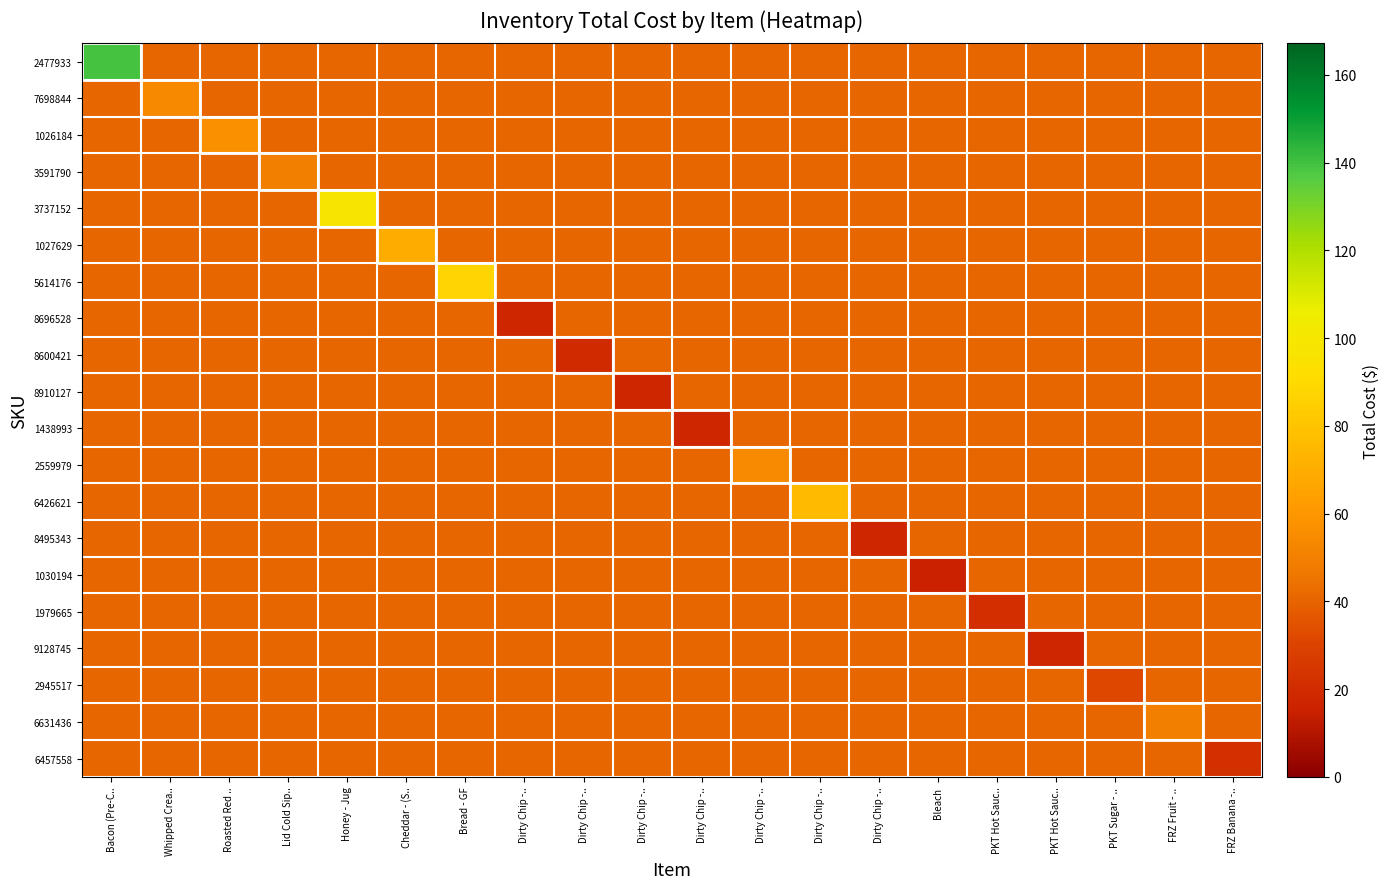

Reading right to left, extract all data points from this chart.

2477933: FRZ Banana -..=40.6	FRZ Fruit - ..=40.6	PKT Sugar - ..=40.6	PKT Hot Sauc..=40.6	PKT Hot Sauc..=40.6	Bleach=40.6	Dirty Chip -..=40.6	Dirty Chip -..=40.6	Dirty Chip -..=40.6	Dirty Chip -..=40.6	Dirty Chip -..=40.6	Dirty Chip -..=40.6	Dirty Chip -..=40.6	Bread - GF=40.6	Cheddar - (S..=40.6	Honey - Jug=40.6	Lid Cold Sip..=40.6	Roasted Red ..=40.6	Whipped Crea..=40.6	Bacon (Pre-C..=139.3
7698844: FRZ Banana -..=40.6	FRZ Fruit - ..=40.6	PKT Sugar - ..=40.6	PKT Hot Sauc..=40.6	PKT Hot Sauc..=40.6	Bleach=40.6	Dirty Chip -..=40.6	Dirty Chip -..=40.6	Dirty Chip -..=40.6	Dirty Chip -..=40.6	Dirty Chip -..=40.6	Dirty Chip -..=40.6	Dirty Chip -..=40.6	Bread - GF=40.6	Cheddar - (S..=40.6	Honey - Jug=40.6	Lid Cold Sip..=40.6	Roasted Red ..=40.6	Whipped Crea..=54.2	Bacon (Pre-C..=40.6
1026184: FRZ Banana -..=40.6	FRZ Fruit - ..=40.6	PKT Sugar - ..=40.6	PKT Hot Sauc..=40.6	PKT Hot Sauc..=40.6	Bleach=40.6	Dirty Chip -..=40.6	Dirty Chip -..=40.6	Dirty Chip -..=40.6	Dirty Chip -..=40.6	Dirty Chip -..=40.6	Dirty Chip -..=40.6	Dirty Chip -..=40.6	Bread - GF=40.6	Cheddar - (S..=40.6	Honey - Jug=40.6	Lid Cold Sip..=40.6	Roasted Red ..=56.9	Whipped Crea..=40.6	Bacon (Pre-C..=40.6
3591790: FRZ Banana -..=40.6	FRZ Fruit - ..=40.6	PKT Sugar - ..=40.6	PKT Hot Sauc..=40.6	PKT Hot Sauc..=40.6	Bleach=40.6	Dirty Chip -..=40.6	Dirty Chip -..=40.6	Dirty Chip -..=40.6	Dirty Chip -..=40.6	Dirty Chip -..=40.6	Dirty Chip -..=40.6	Dirty Chip -..=40.6	Bread - GF=40.6	Cheddar - (S..=40.6	Honey - Jug=40.6	Lid Cold Sip..=49.3	Roasted Red ..=40.6	Whipped Crea..=40.6	Bacon (Pre-C..=40.6
3737152: FRZ Banana -..=40.6	FRZ Fruit - ..=40.6	PKT Sugar - ..=40.6	PKT Hot Sauc..=40.6	PKT Hot Sauc..=40.6	Bleach=40.6	Dirty Chip -..=40.6	Dirty Chip -..=40.6	Dirty Chip -..=40.6	Dirty Chip -..=40.6	Dirty Chip -..=40.6	Dirty Chip -..=40.6	Dirty Chip -..=40.6	Bread - GF=40.6	Cheddar - (S..=40.6	Honey - Jug=97.4	Lid Cold Sip..=40.6	Roasted Red ..=40.6	Whipped Crea..=40.6	Bacon (Pre-C..=40.6
1027629: FRZ Banana -..=40.6	FRZ Fruit - ..=40.6	PKT Sugar - ..=40.6	PKT Hot Sauc..=40.6	PKT Hot Sauc..=40.6	Bleach=40.6	Dirty Chip -..=40.6	Dirty Chip -..=40.6	Dirty Chip -..=40.6	Dirty Chip -..=40.6	Dirty Chip -..=40.6	Dirty Chip -..=40.6	Dirty Chip -..=40.6	Bread - GF=40.6	Cheddar - (S..=69.8	Honey - Jug=40.6	Lid Cold Sip..=40.6	Roasted Red ..=40.6	Whipped Crea..=40.6	Bacon (Pre-C..=40.6
5614176: FRZ Banana -..=40.6	FRZ Fruit - ..=40.6	PKT Sugar - ..=40.6	PKT Hot Sauc..=40.6	PKT Hot Sauc..=40.6	Bleach=40.6	Dirty Chip -..=40.6	Dirty Chip -..=40.6	Dirty Chip -..=40.6	Dirty Chip -..=40.6	Dirty Chip -..=40.6	Dirty Chip -..=40.6	Dirty Chip -..=40.6	Bread - GF=87.0	Cheddar - (S..=40.6	Honey - Jug=40.6	Lid Cold Sip..=40.6	Roasted Red ..=40.6	Whipped Crea..=40.6	Bacon (Pre-C..=40.6
8696528: FRZ Banana -..=40.6	FRZ Fruit - ..=40.6	PKT Sugar - ..=40.6	PKT Hot Sauc..=40.6	PKT Hot Sauc..=40.6	Bleach=40.6	Dirty Chip -..=40.6	Dirty Chip -..=40.6	Dirty Chip -..=40.6	Dirty Chip -..=40.6	Dirty Chip -..=40.6	Dirty Chip -..=40.6	Dirty Chip -..=18.2	Bread - GF=40.6	Cheddar - (S..=40.6	Honey - Jug=40.6	Lid Cold Sip..=40.6	Roasted Red ..=40.6	Whipped Crea..=40.6	Bacon (Pre-C..=40.6
8600421: FRZ Banana -..=40.6	FRZ Fruit - ..=40.6	PKT Sugar - ..=40.6	PKT Hot Sauc..=40.6	PKT Hot Sauc..=40.6	Bleach=40.6	Dirty Chip -..=40.6	Dirty Chip -..=40.6	Dirty Chip -..=40.6	Dirty Chip -..=40.6	Dirty Chip -..=40.6	Dirty Chip -..=19.1	Dirty Chip -..=40.6	Bread - GF=40.6	Cheddar - (S..=40.6	Honey - Jug=40.6	Lid Cold Sip..=40.6	Roasted Red ..=40.6	Whipped Crea..=40.6	Bacon (Pre-C..=40.6
8910127: FRZ Banana -..=40.6	FRZ Fruit - ..=40.6	PKT Sugar - ..=40.6	PKT Hot Sauc..=40.6	PKT Hot Sauc..=40.6	Bleach=40.6	Dirty Chip -..=40.6	Dirty Chip -..=40.6	Dirty Chip -..=40.6	Dirty Chip -..=40.6	Dirty Chip -..=18.2	Dirty Chip -..=40.6	Dirty Chip -..=40.6	Bread - GF=40.6	Cheddar - (S..=40.6	Honey - Jug=40.6	Lid Cold Sip..=40.6	Roasted Red ..=40.6	Whipped Crea..=40.6	Bacon (Pre-C..=40.6
1438993: FRZ Banana -..=40.6	FRZ Fruit - ..=40.6	PKT Sugar - ..=40.6	PKT Hot Sauc..=40.6	PKT Hot Sauc..=40.6	Bleach=40.6	Dirty Chip -..=40.6	Dirty Chip -..=40.6	Dirty Chip -..=40.6	Dirty Chip -..=18.2	Dirty Chip -..=40.6	Dirty Chip -..=40.6	Dirty Chip -..=40.6	Bread - GF=40.6	Cheddar - (S..=40.6	Honey - Jug=40.6	Lid Cold Sip..=40.6	Roasted Red ..=40.6	Whipped Crea..=40.6	Bacon (Pre-C..=40.6
2559979: FRZ Banana -..=40.6	FRZ Fruit - ..=40.6	PKT Sugar - ..=40.6	PKT Hot Sauc..=40.6	PKT Hot Sauc..=40.6	Bleach=40.6	Dirty Chip -..=40.6	Dirty Chip -..=40.6	Dirty Chip -..=54.6	Dirty Chip -..=40.6	Dirty Chip -..=40.6	Dirty Chip -..=40.6	Dirty Chip -..=40.6	Bread - GF=40.6	Cheddar - (S..=40.6	Honey - Jug=40.6	Lid Cold Sip..=40.6	Roasted Red ..=40.6	Whipped Crea..=40.6	Bacon (Pre-C..=40.6
6426621: FRZ Banana -..=40.6	FRZ Fruit - ..=40.6	PKT Sugar - ..=40.6	PKT Hot Sauc..=40.6	PKT Hot Sauc..=40.6	Bleach=40.6	Dirty Chip -..=40.6	Dirty Chip -..=76.2	Dirty Chip -..=40.6	Dirty Chip -..=40.6	Dirty Chip -..=40.6	Dirty Chip -..=40.6	Dirty Chip -..=40.6	Bread - GF=40.6	Cheddar - (S..=40.6	Honey - Jug=40.6	Lid Cold Sip..=40.6	Roasted Red ..=40.6	Whipped Crea..=40.6	Bacon (Pre-C..=40.6
8495343: FRZ Banana -..=40.6	FRZ Fruit - ..=40.6	PKT Sugar - ..=40.6	PKT Hot Sauc..=40.6	PKT Hot Sauc..=40.6	Bleach=40.6	Dirty Chip -..=18.0	Dirty Chip -..=40.6	Dirty Chip -..=40.6	Dirty Chip -..=40.6	Dirty Chip -..=40.6	Dirty Chip -..=40.6	Dirty Chip -..=40.6	Bread - GF=40.6	Cheddar - (S..=40.6	Honey - Jug=40.6	Lid Cold Sip..=40.6	Roasted Red ..=40.6	Whipped Crea..=40.6	Bacon (Pre-C..=40.6
1030194: FRZ Banana -..=40.6	FRZ Fruit - ..=40.6	PKT Sugar - ..=40.6	PKT Hot Sauc..=40.6	PKT Hot Sauc..=40.6	Bleach=15.4	Dirty Chip -..=40.6	Dirty Chip -..=40.6	Dirty Chip -..=40.6	Dirty Chip -..=40.6	Dirty Chip -..=40.6	Dirty Chip -..=40.6	Dirty Chip -..=40.6	Bread - GF=40.6	Cheddar - (S..=40.6	Honey - Jug=40.6	Lid Cold Sip..=40.6	Roasted Red ..=40.6	Whipped Crea..=40.6	Bacon (Pre-C..=40.6
1979665: FRZ Banana -..=40.6	FRZ Fruit - ..=40.6	PKT Sugar - ..=40.6	PKT Hot Sauc..=40.6	PKT Hot Sauc..=21.3	Bleach=40.6	Dirty Chip -..=40.6	Dirty Chip -..=40.6	Dirty Chip -..=40.6	Dirty Chip -..=40.6	Dirty Chip -..=40.6	Dirty Chip -..=40.6	Dirty Chip -..=40.6	Bread - GF=40.6	Cheddar - (S..=40.6	Honey - Jug=40.6	Lid Cold Sip..=40.6	Roasted Red ..=40.6	Whipped Crea..=40.6	Bacon (Pre-C..=40.6
9128745: FRZ Banana -..=40.6	FRZ Fruit - ..=40.6	PKT Sugar - ..=40.6	PKT Hot Sauc..=17.2	PKT Hot Sauc..=40.6	Bleach=40.6	Dirty Chip -..=40.6	Dirty Chip -..=40.6	Dirty Chip -..=40.6	Dirty Chip -..=40.6	Dirty Chip -..=40.6	Dirty Chip -..=40.6	Dirty Chip -..=40.6	Bread - GF=40.6	Cheddar - (S..=40.6	Honey - Jug=40.6	Lid Cold Sip..=40.6	Roasted Red ..=40.6	Whipped Crea..=40.6	Bacon (Pre-C..=40.6
2945517: FRZ Banana -..=40.6	FRZ Fruit - ..=40.6	PKT Sugar - ..=31.9	PKT Hot Sauc..=40.6	PKT Hot Sauc..=40.6	Bleach=40.6	Dirty Chip -..=40.6	Dirty Chip -..=40.6	Dirty Chip -..=40.6	Dirty Chip -..=40.6	Dirty Chip -..=40.6	Dirty Chip -..=40.6	Dirty Chip -..=40.6	Bread - GF=40.6	Cheddar - (S..=40.6	Honey - Jug=40.6	Lid Cold Sip..=40.6	Roasted Red ..=40.6	Whipped Crea..=40.6	Bacon (Pre-C..=40.6
6631436: FRZ Banana -..=40.6	FRZ Fruit - ..=49.5	PKT Sugar - ..=40.6	PKT Hot Sauc..=40.6	PKT Hot Sauc..=40.6	Bleach=40.6	Dirty Chip -..=40.6	Dirty Chip -..=40.6	Dirty Chip -..=40.6	Dirty Chip -..=40.6	Dirty Chip -..=40.6	Dirty Chip -..=40.6	Dirty Chip -..=40.6	Bread - GF=40.6	Cheddar - (S..=40.6	Honey - Jug=40.6	Lid Cold Sip..=40.6	Roasted Red ..=40.6	Whipped Crea..=40.6	Bacon (Pre-C..=40.6
6457558: FRZ Banana -..=21.8	FRZ Fruit - ..=40.6	PKT Sugar - ..=40.6	PKT Hot Sauc..=40.6	PKT Hot Sauc..=40.6	Bleach=40.6	Dirty Chip -..=40.6	Dirty Chip -..=40.6	Dirty Chip -..=40.6	Dirty Chip -..=40.6	Dirty Chip -..=40.6	Dirty Chip -..=40.6	Dirty Chip -..=40.6	Bread - GF=40.6	Cheddar - (S..=40.6	Honey - Jug=40.6	Lid Cold Sip..=40.6	Roasted Red ..=40.6	Whipped Crea..=40.6	Bacon (Pre-C..=40.6